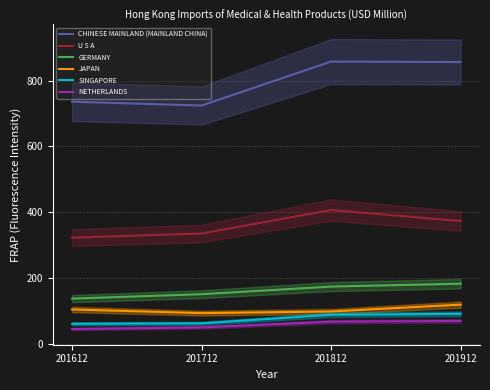

Reading right to left, what are all the values shown in this chart?

CHINESE MAINLAND (MAINLAND CHINA): 857.1	858.5	724.7	736.2
U S A: 373.0	406.6	335.2	322.5
GERMANY: 182.3	173.5	150.3	136.9
JAPAN: 118.6	97.7	92.7	103.8
SINGAPORE: 90.7	87.6	61.6	60.2
NETHERLANDS: 69.0	66.8	49.2	44.4